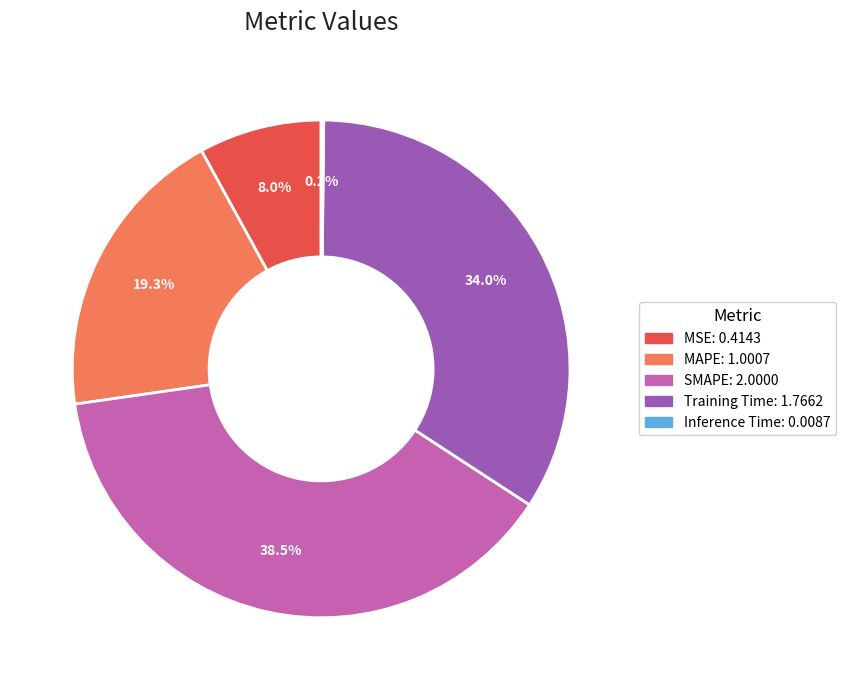

Combined, do MSE and Training Time account for over 50%?

No